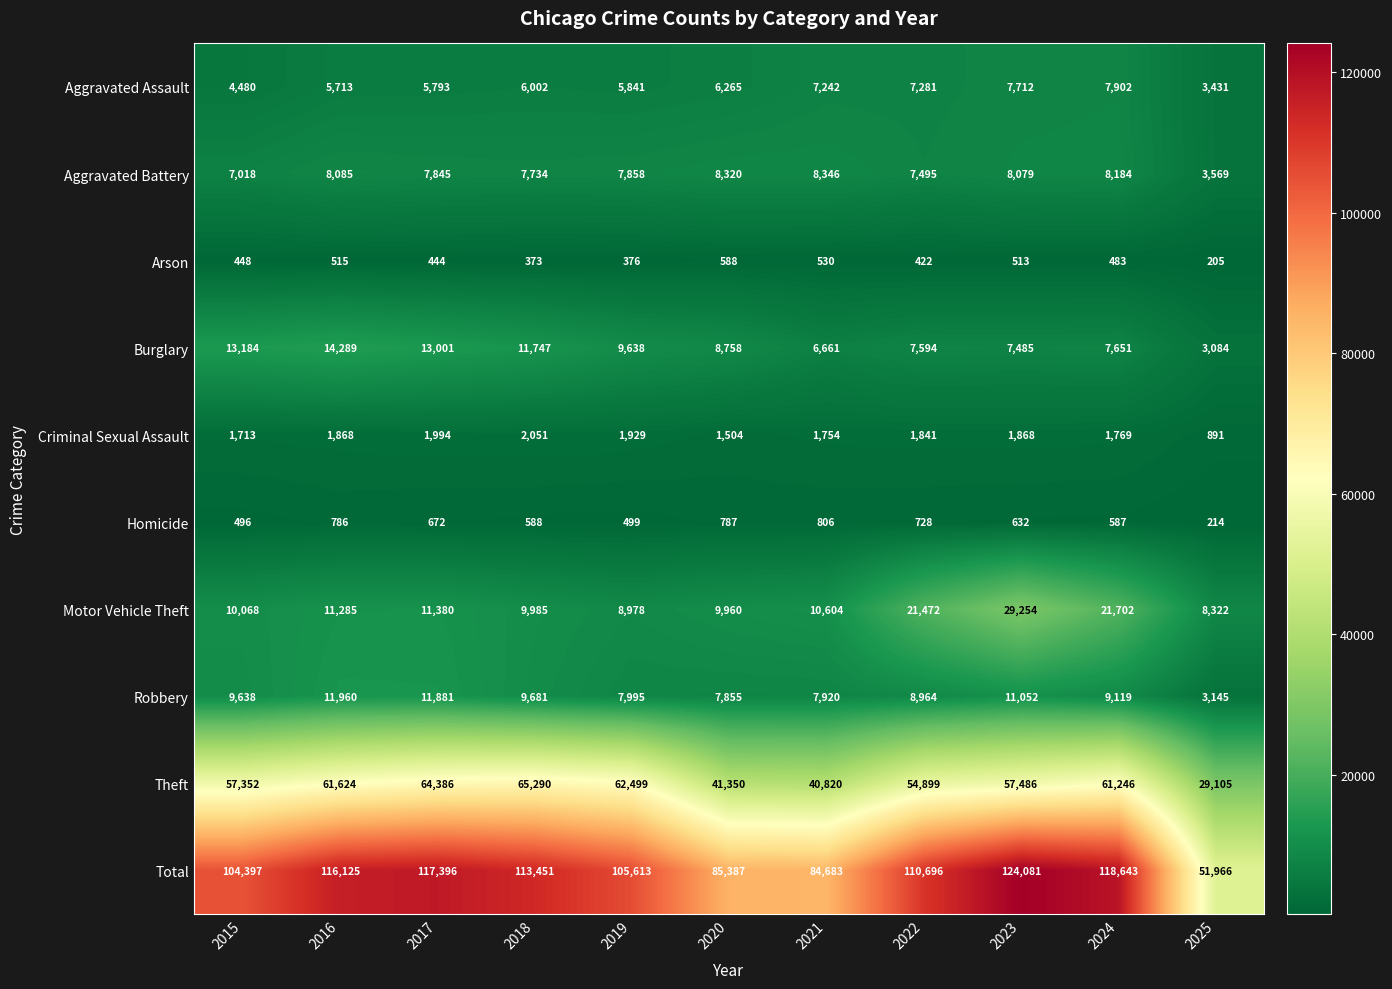

Which series has the largest range (max minus min)?

Total